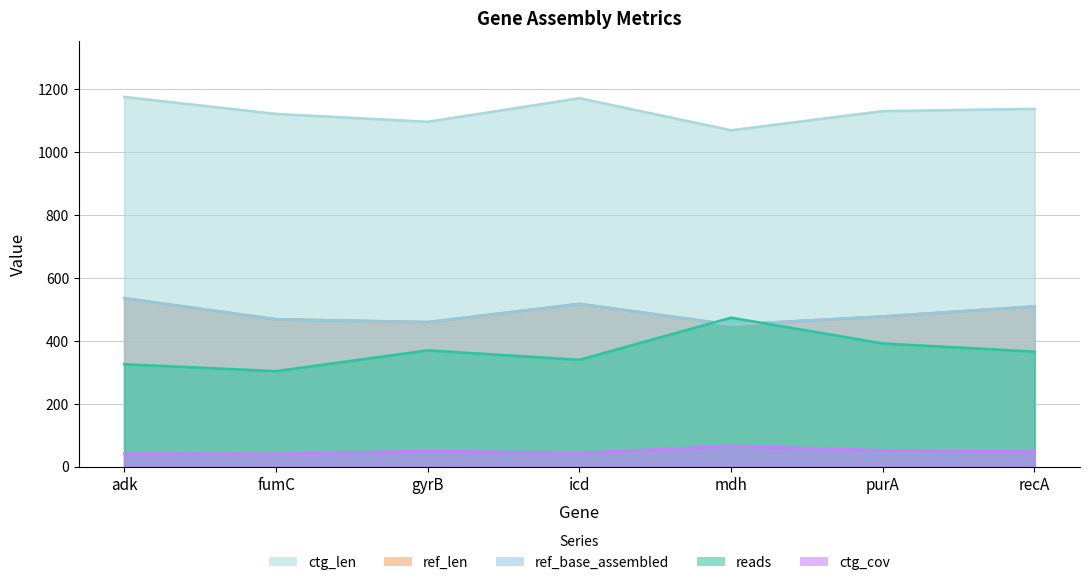

What is the label of the 5th point from the left?

mdh